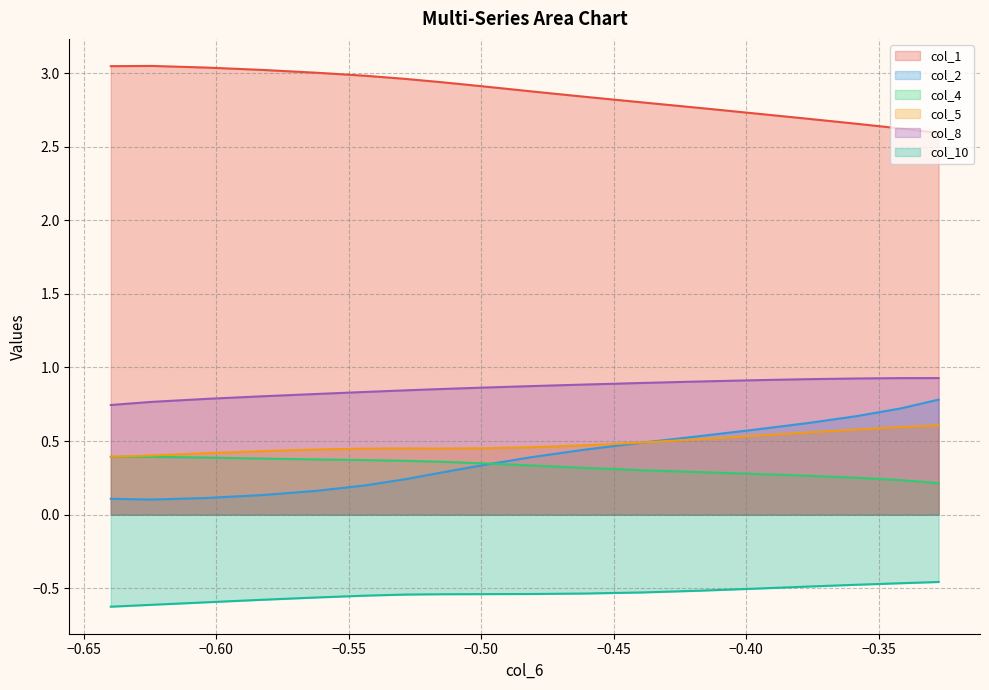

How many interior local peaks does the col_1 series have?

1